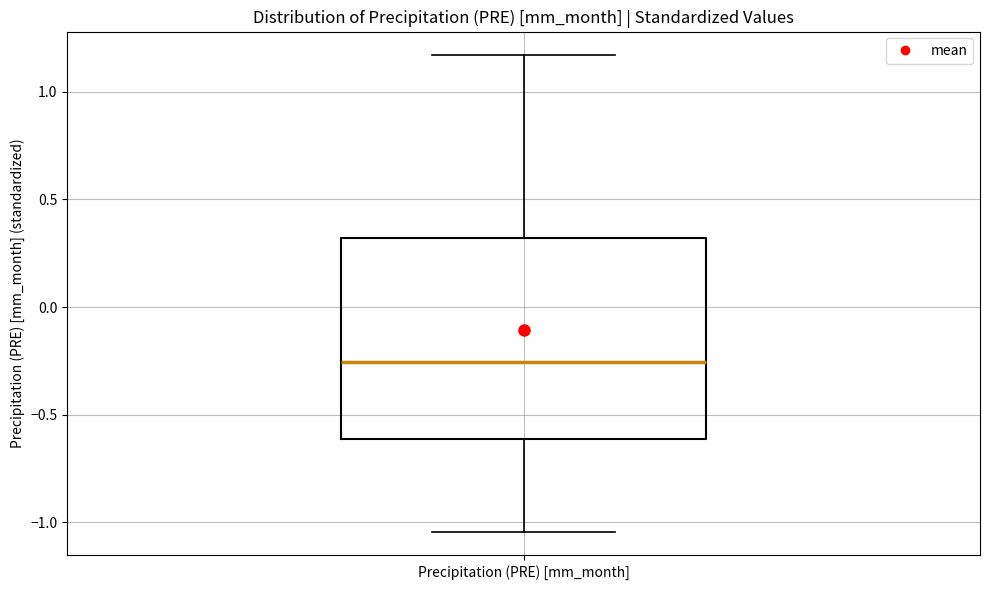

Read this box plot against the y-axis: the position of the median line, the range covered by the box, and the ends of both whiskers. The values are not printed on the chart, so give them approximately, as read against the axis.

median -0.25, box -0.60 to 0.30, whiskers -1.05 to 1.15